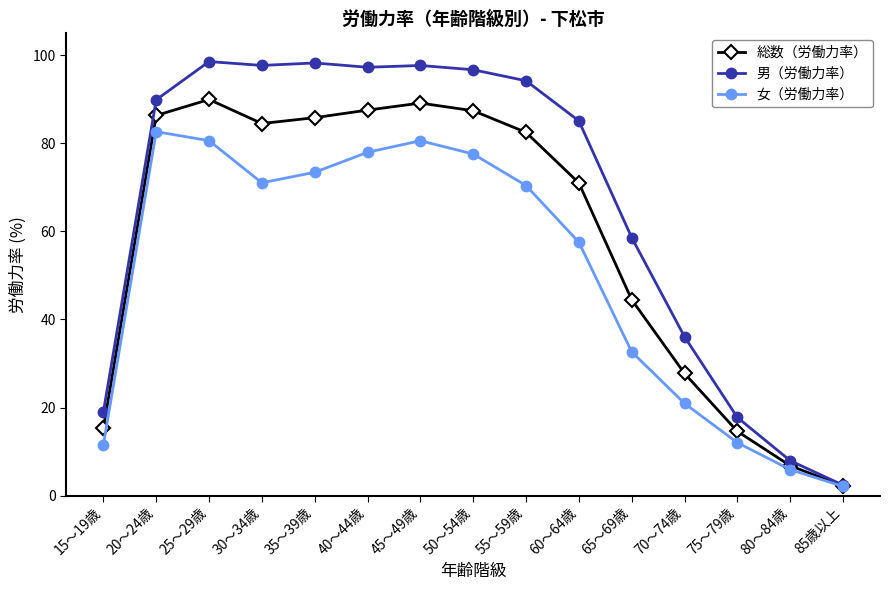

In 総数（労働力率）, how many points are lower than both neighbors (excluding endpoints)?

1